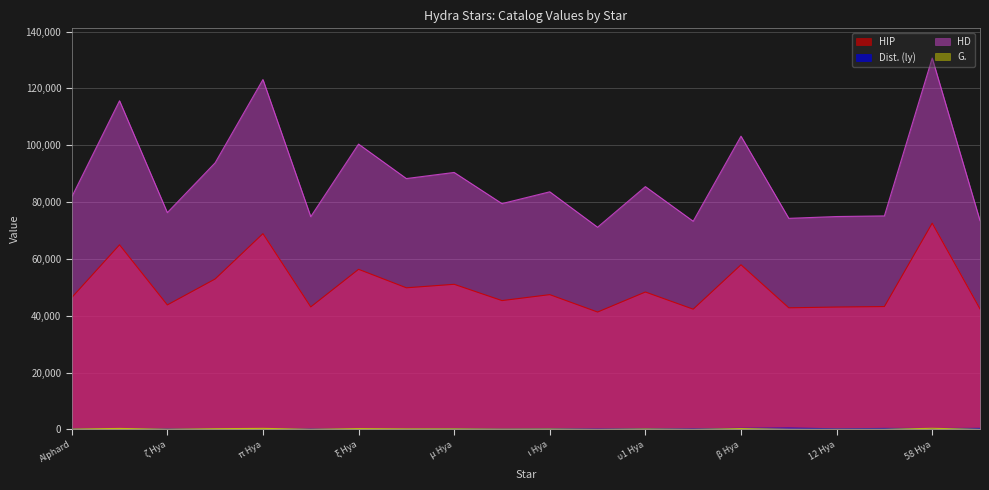

What are all the series names shown in the legend?

HIP, Dist. (ly), HD, G.